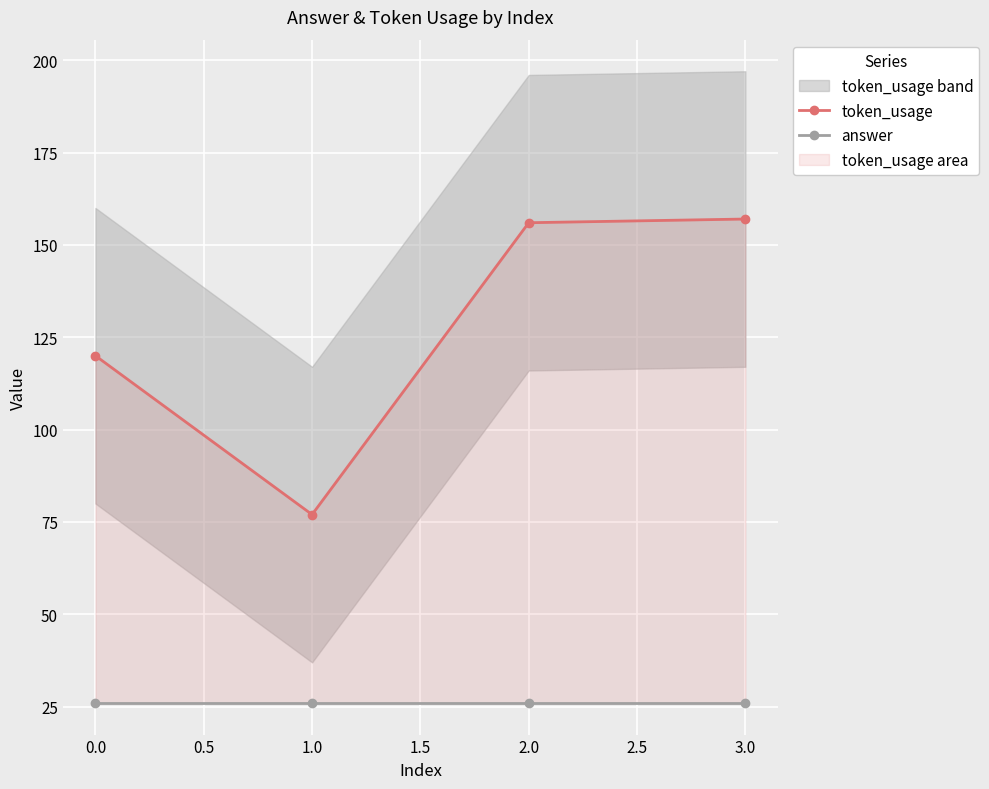

List the series in order of their peak value, lowest first.

answer, token_usage